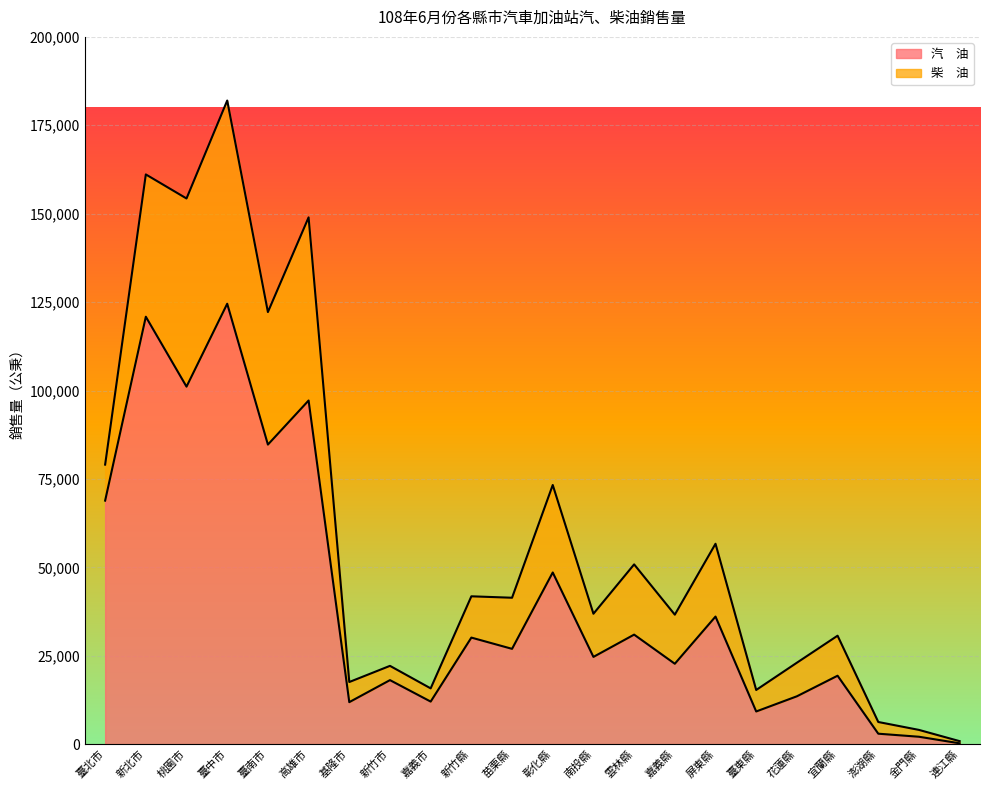

What is the difference between the maximum and minimum values?

124308